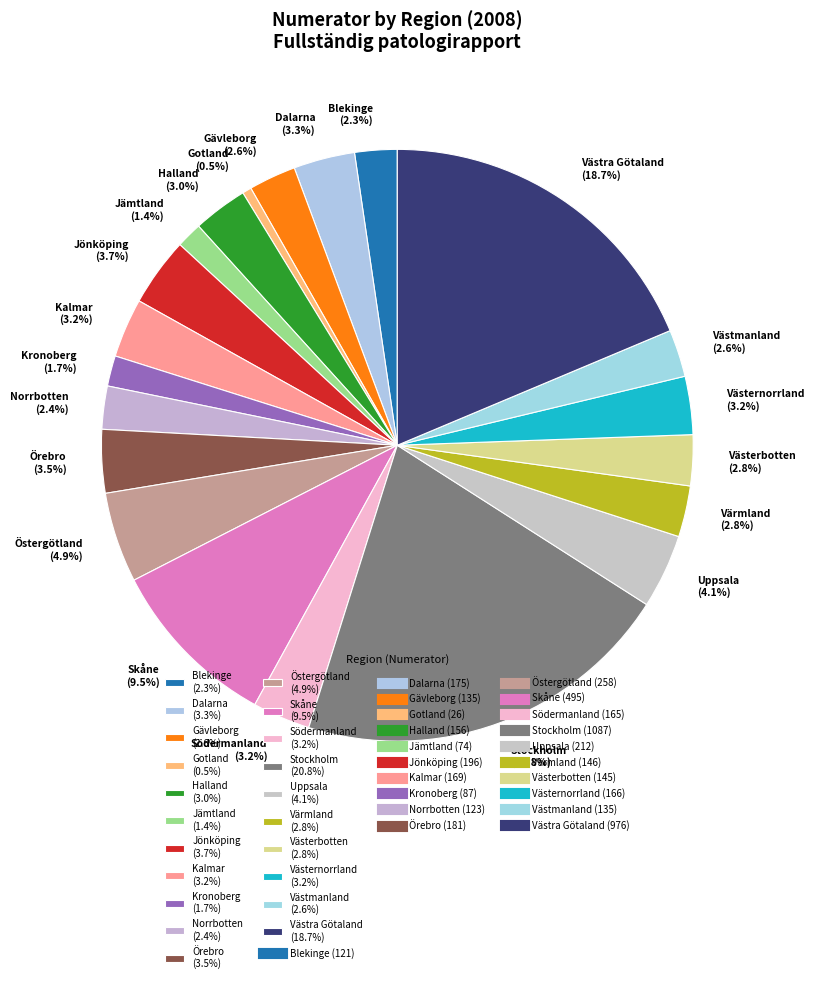

Which slice is the smallest?

Gotland